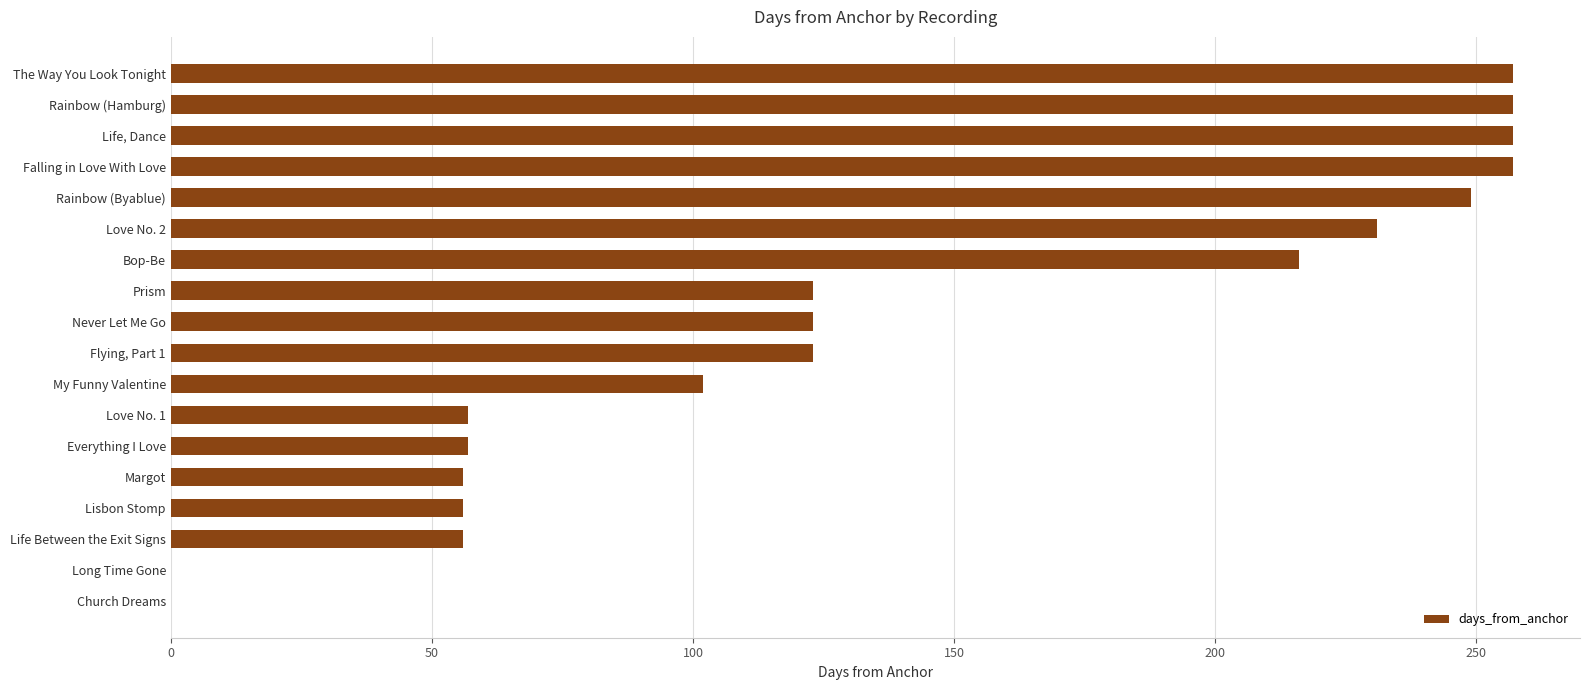

The chart shows a value of 350 at Rainbow (Hamburg). True or false?

False